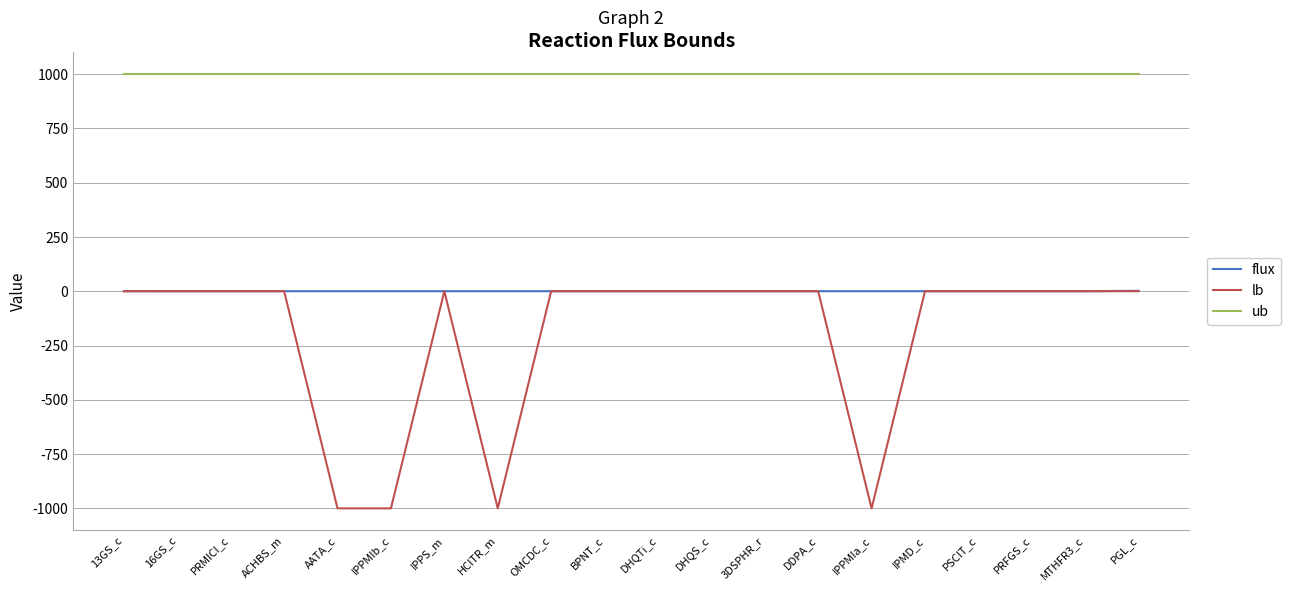

True or false: ub and flux cross at least once.

False